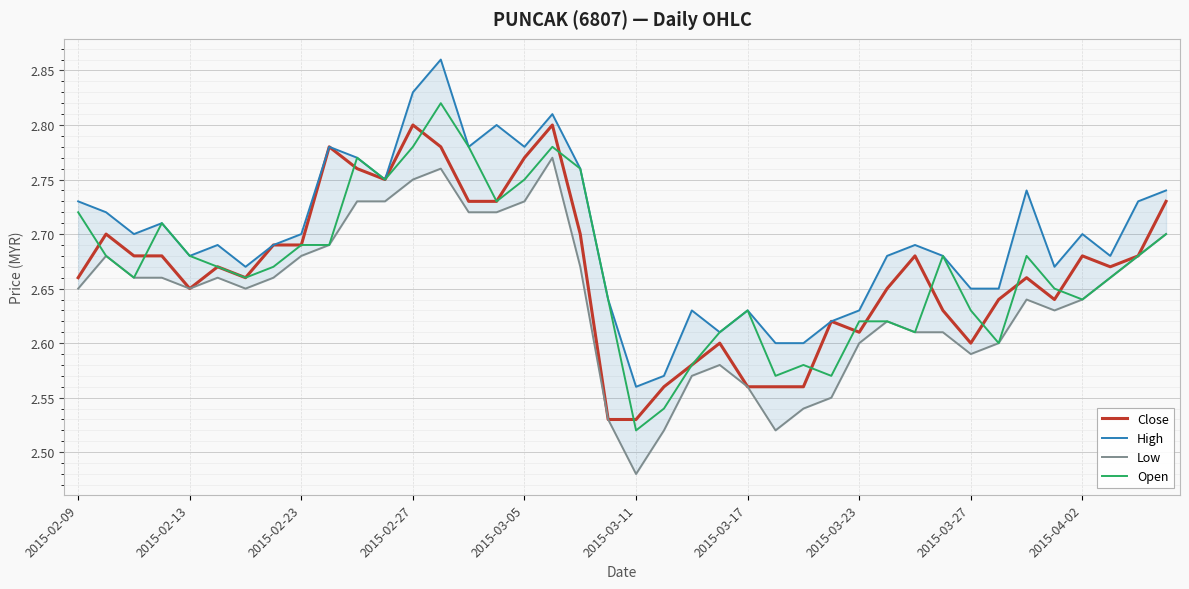

True or false: Close has a value of 3.7 at 2015-03-05.

False